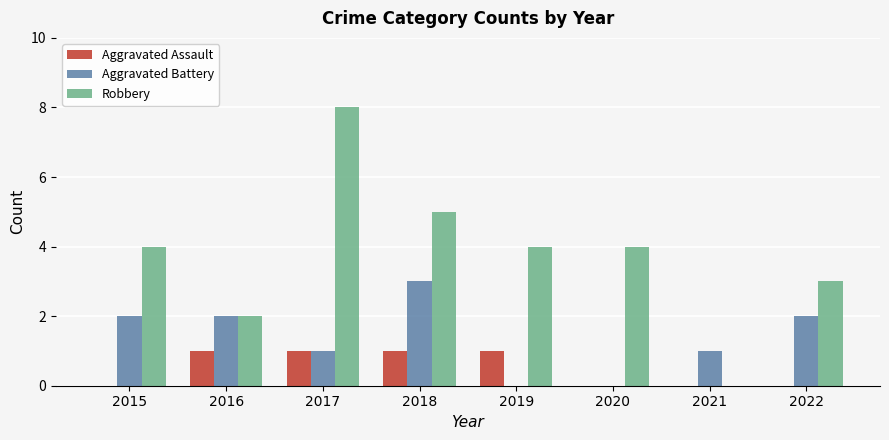

What is the sum of the Robbery values at 2020 and 2017?

12